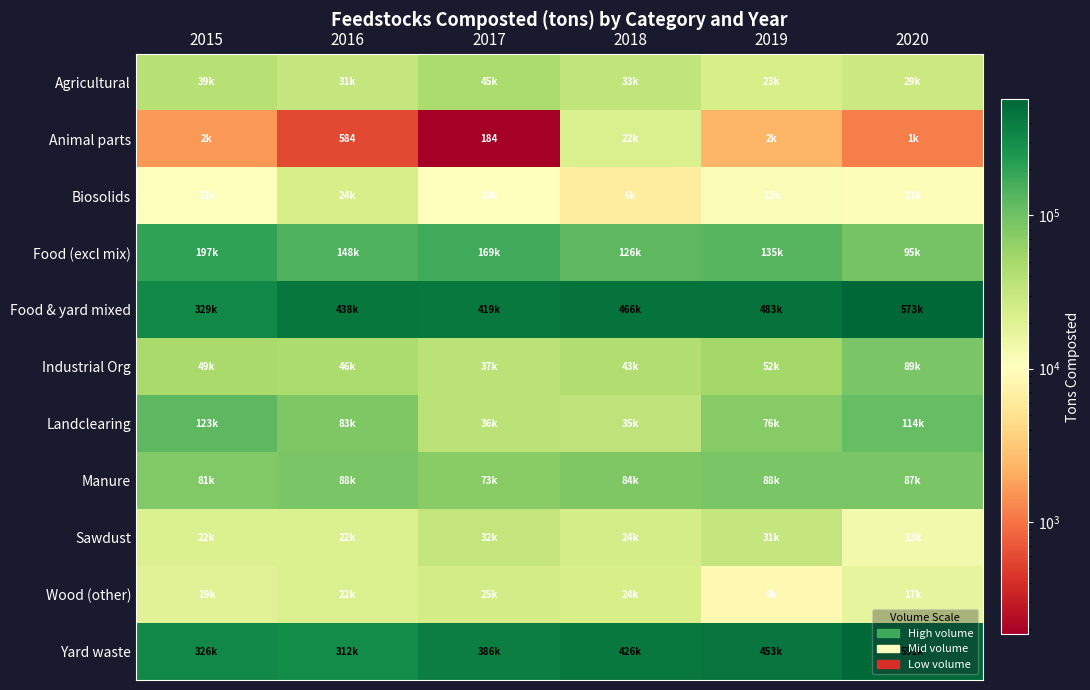

How many values in the Wood (other) series are below 21893?

3